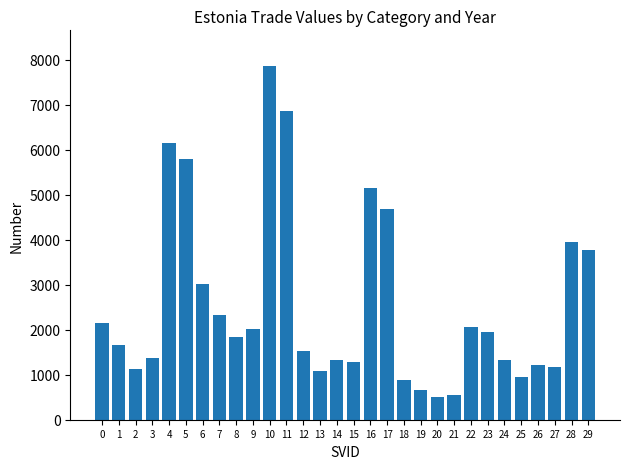

What is the value of the 16th bar from the left?

1283.7